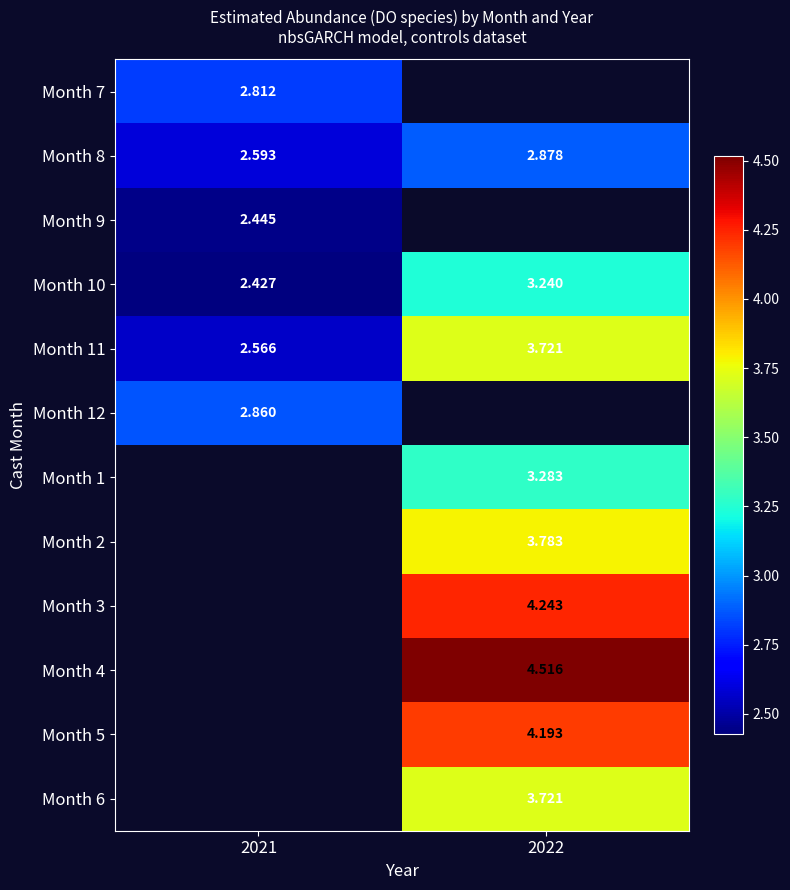

Is the value of Month 8 at 2021 greater than the value of Month 10 at 2021?

Yes